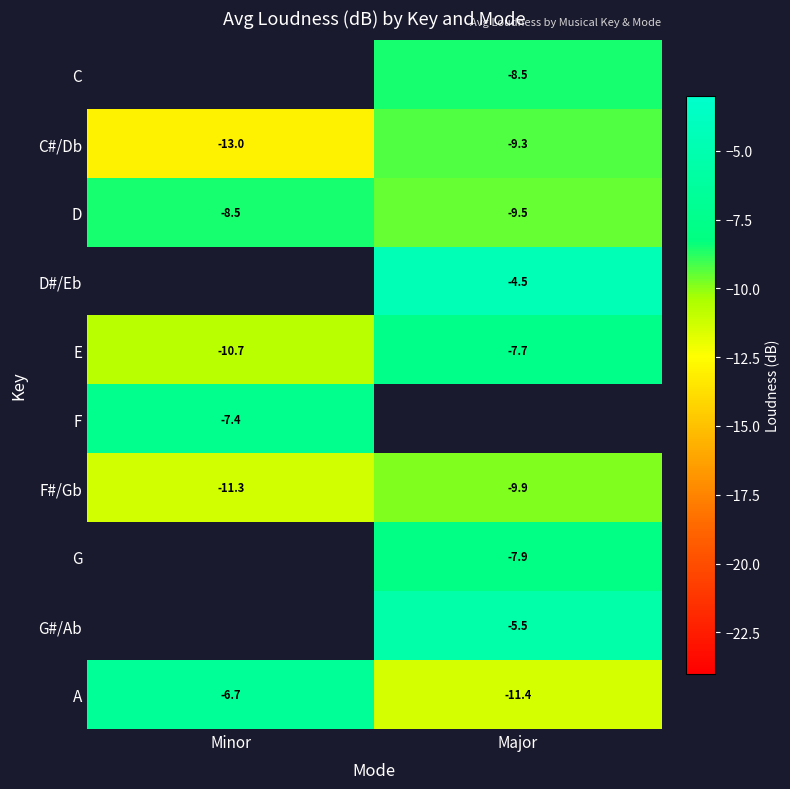

Which has a higher value, Minor or Major?

Major